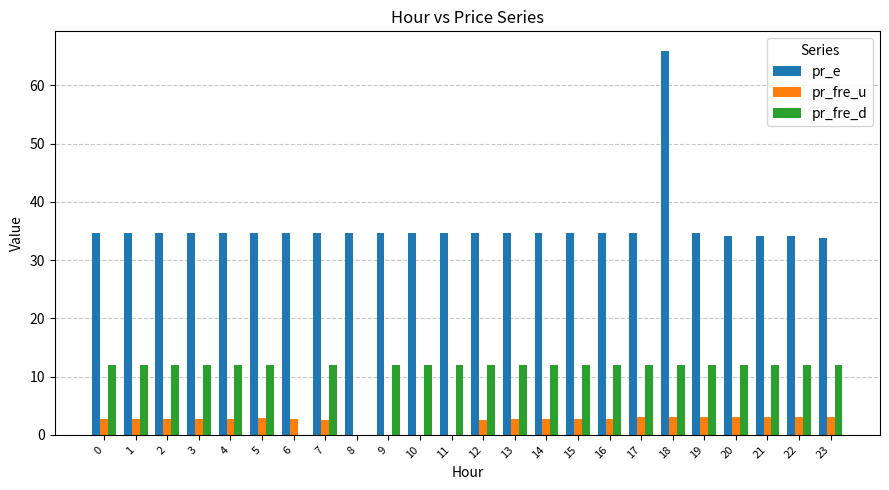

True or false: pr_e has a value of 13.2 at 2.

False